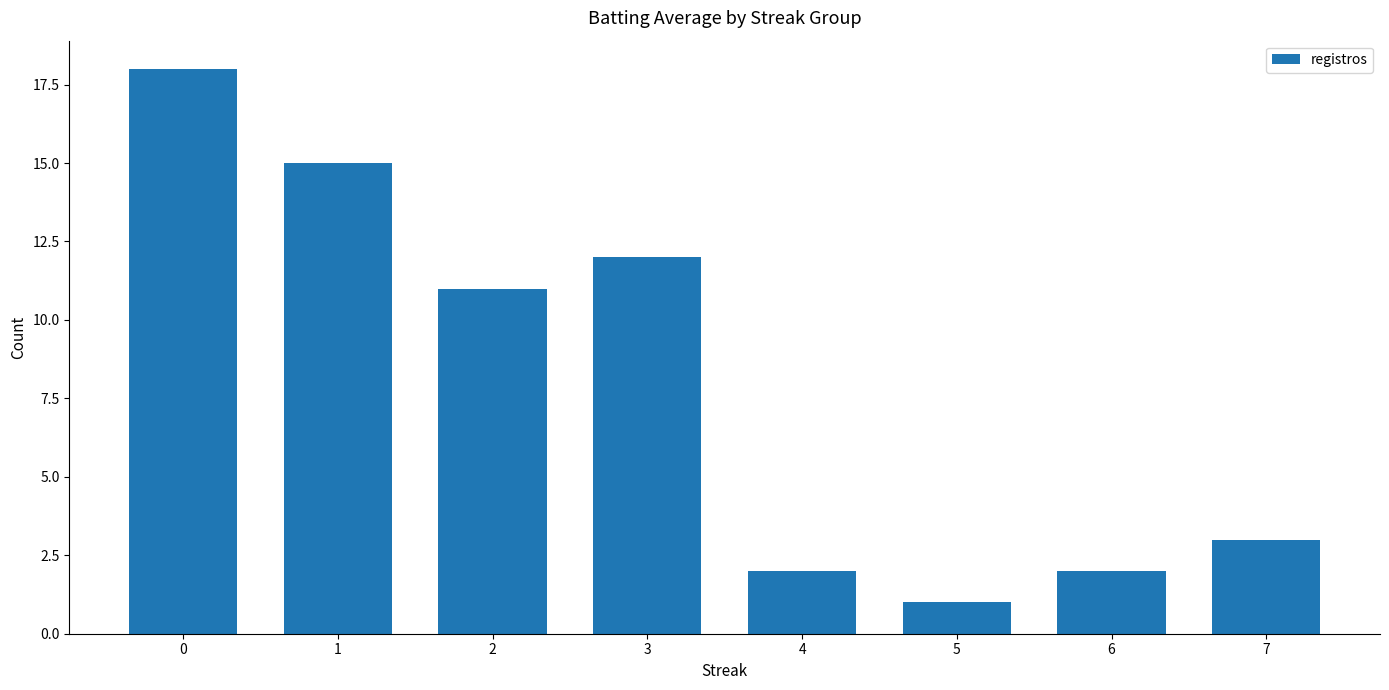

What is the average value?

8